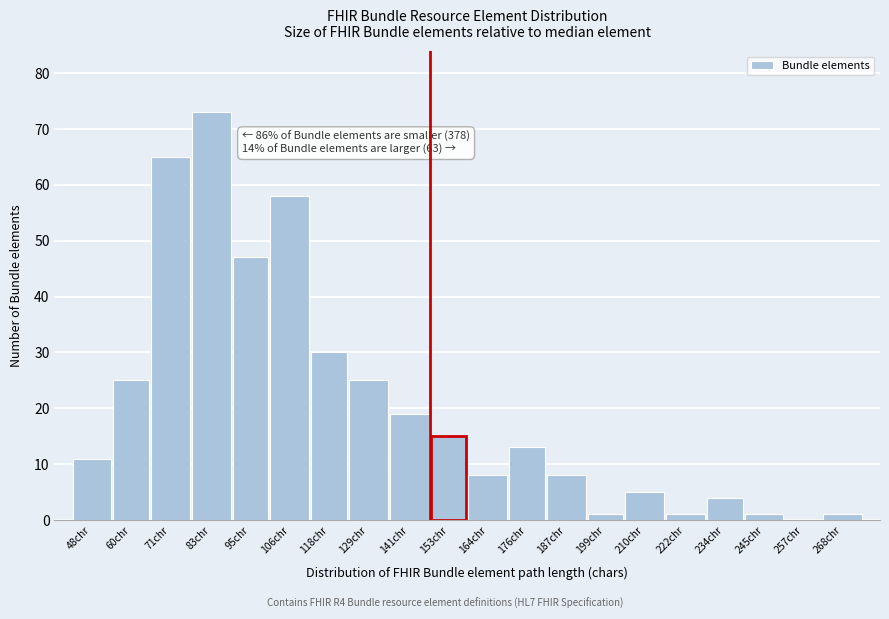

Reading right to left, list all the values displayed in this chart.

268chr=1	257chr=0	245chr=1	234chr=4	222chr=1	210chr=5	199chr=1	187chr=8	176chr=13	164chr=8	153chr=15	141chr=19	129chr=25	118chr=30	106chr=58	95chr=47	83chr=73	71chr=65	60chr=25	48chr=11